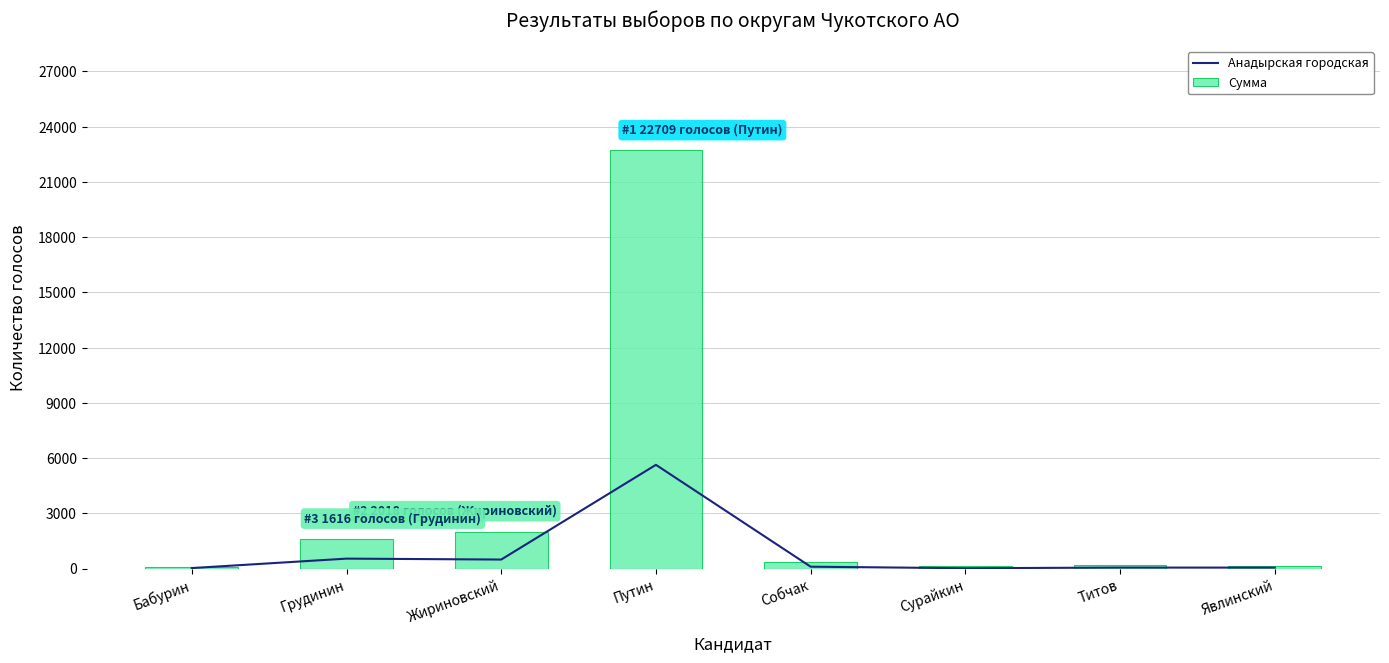

What are all the series names shown in the legend?

Анадырская городская, Сумма